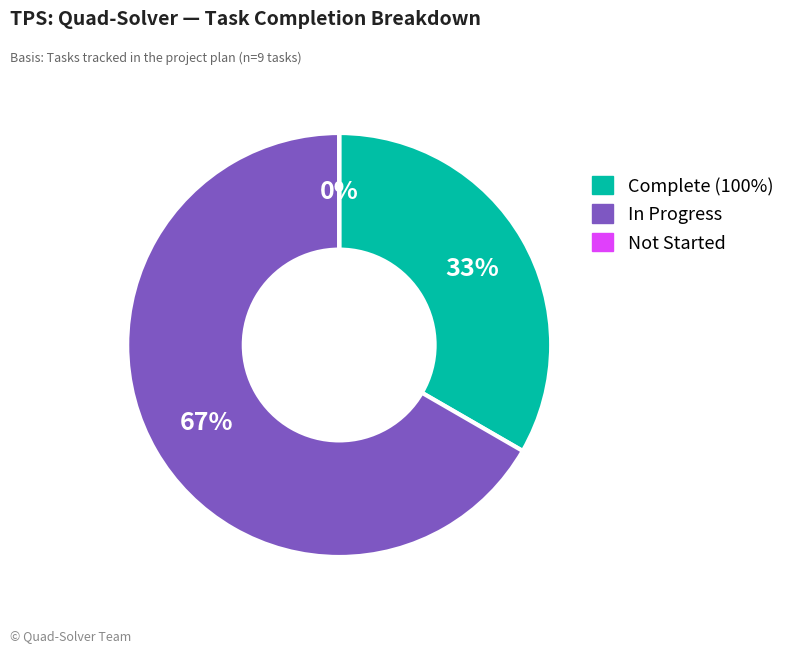

The IEEE Floating Point slice represents 20% of the pie. True or false?

False